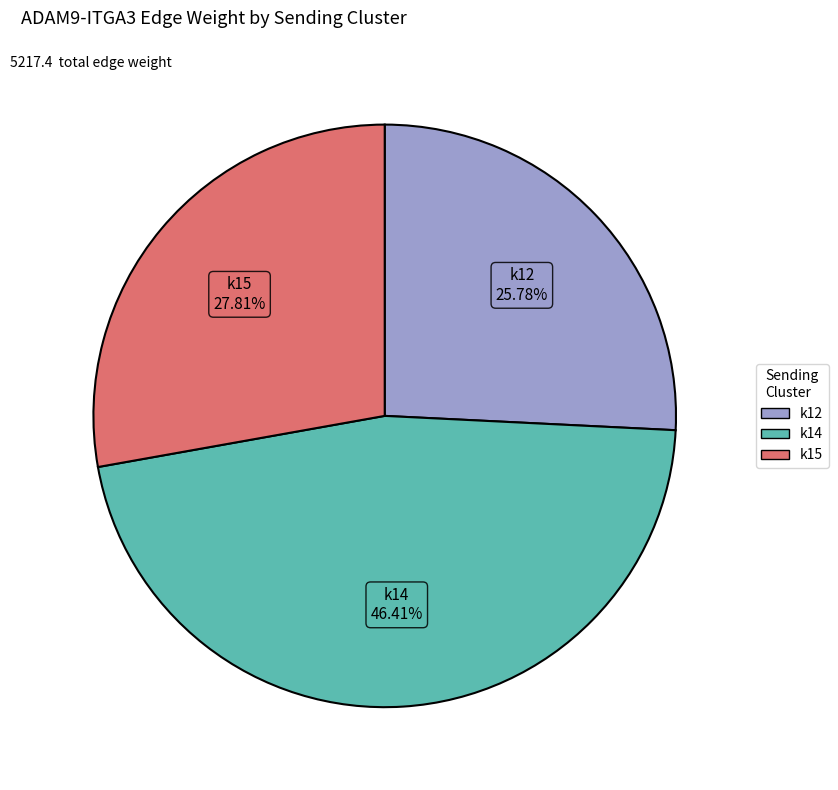

Is there a majority slice in this chart?

No